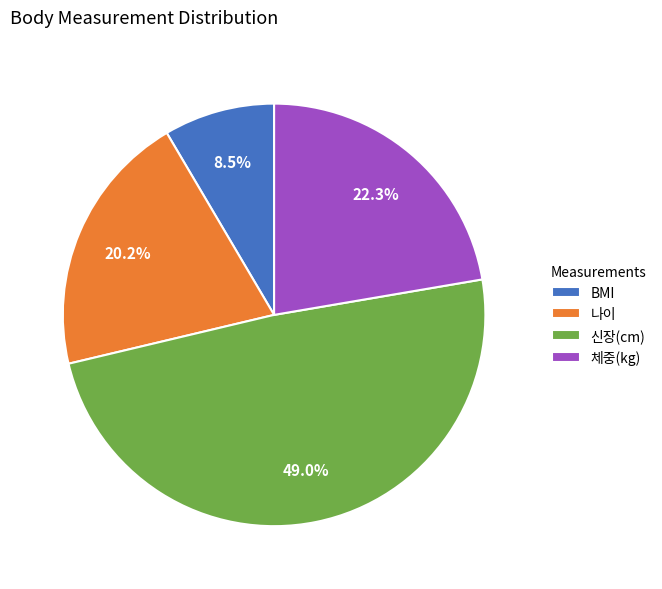

How many segments does this pie chart have?

4